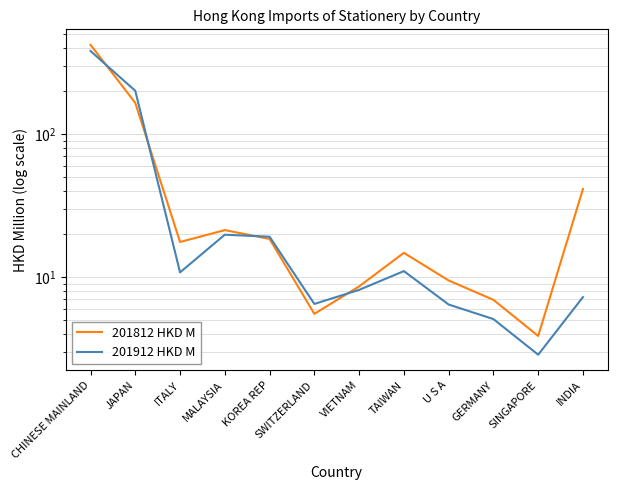

What value does the 201912 HKD M series have at VIETNAM?

8.1